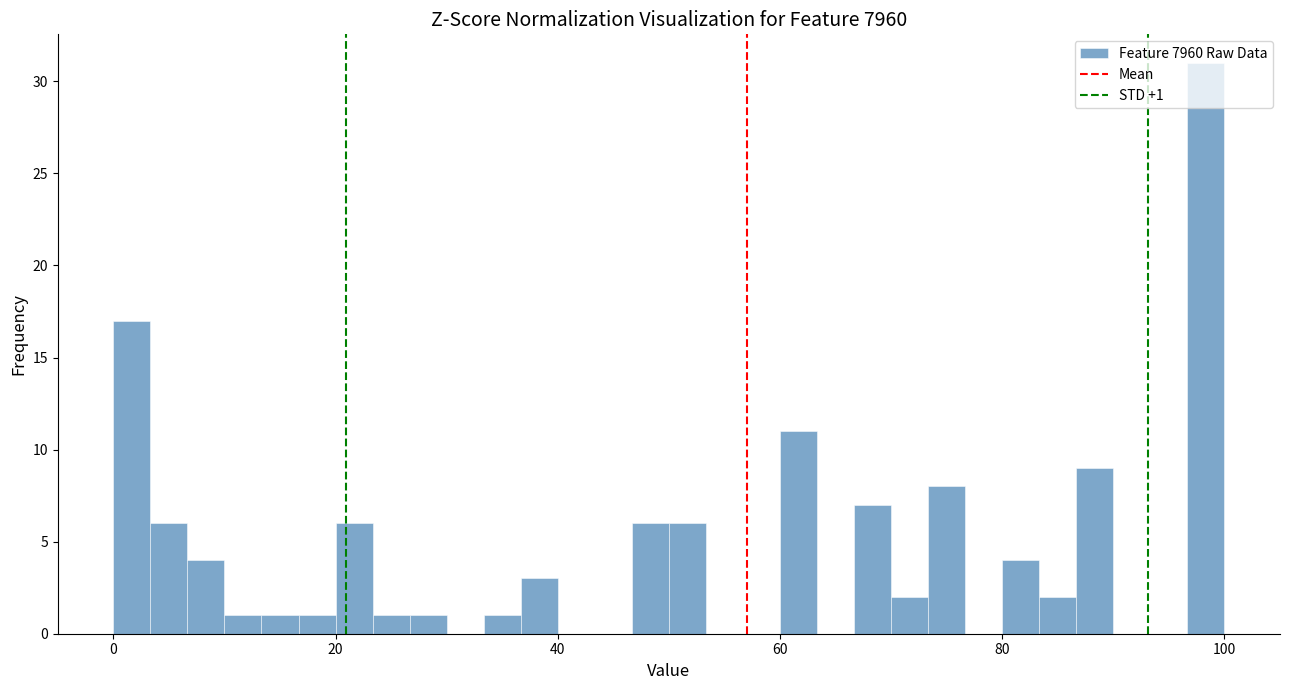

Read against the x-axis, roughly where is the centre of the tallest bar?

98